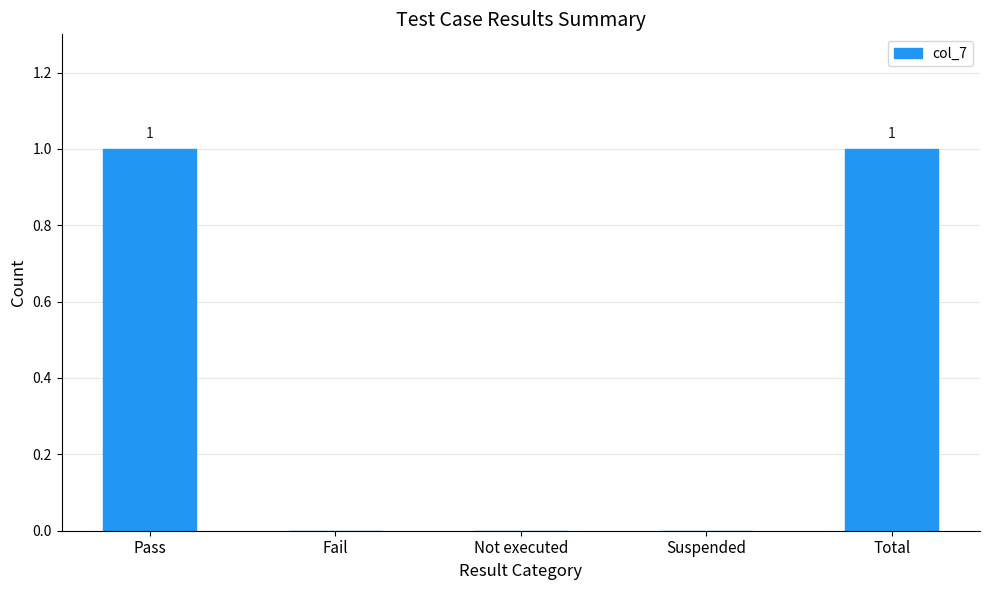

True or false: the data shows 0 at Fail.

True